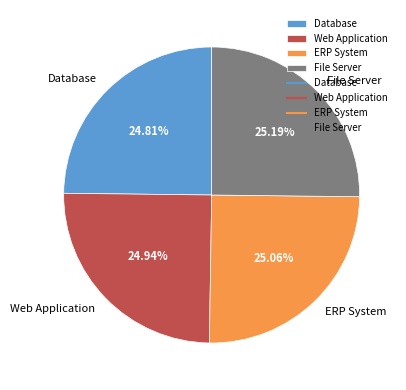

Count the number of slices in the pie.

4